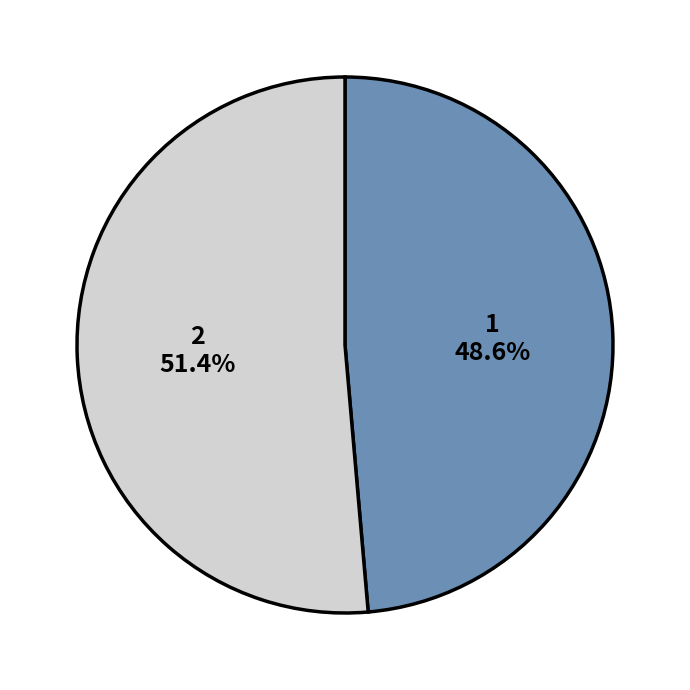

To the nearest percent, what is the average slice percentage?

50%